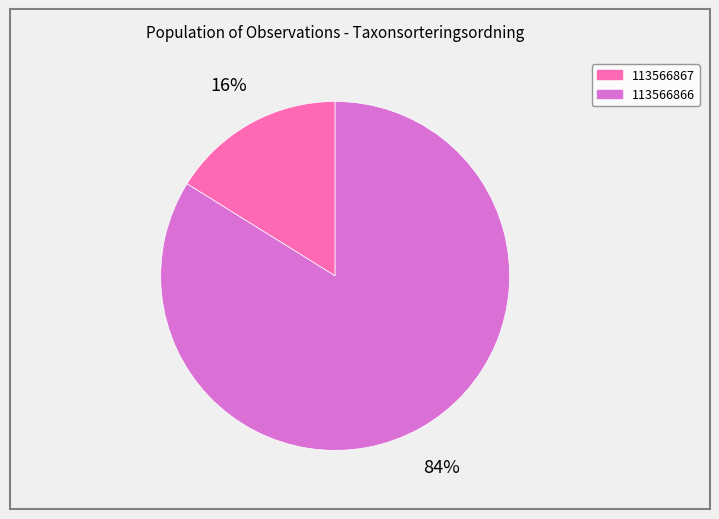

To the nearest percent, what portion does 113566867 represent?

16%